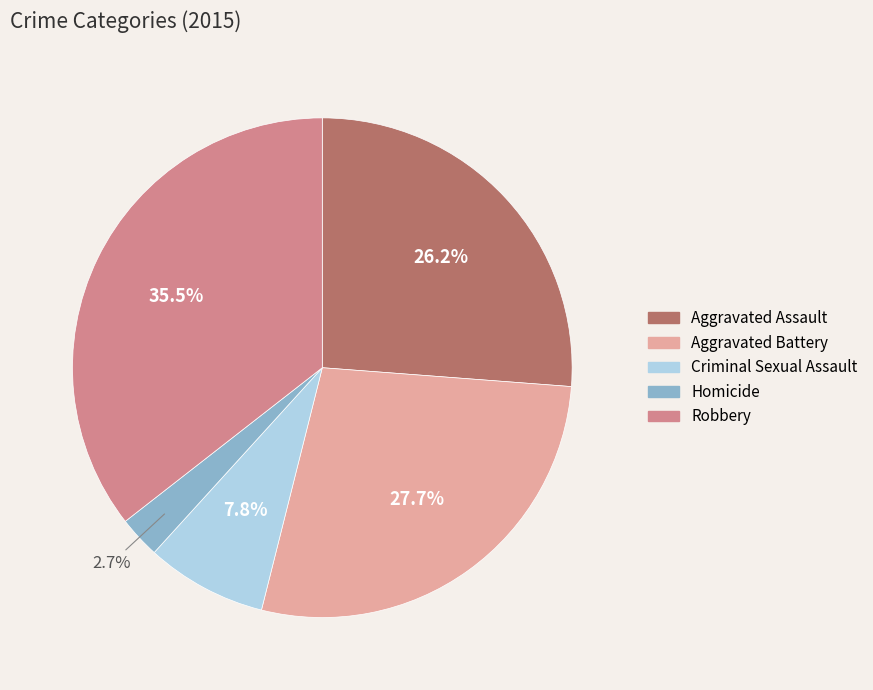

How many segments does this pie chart have?

5